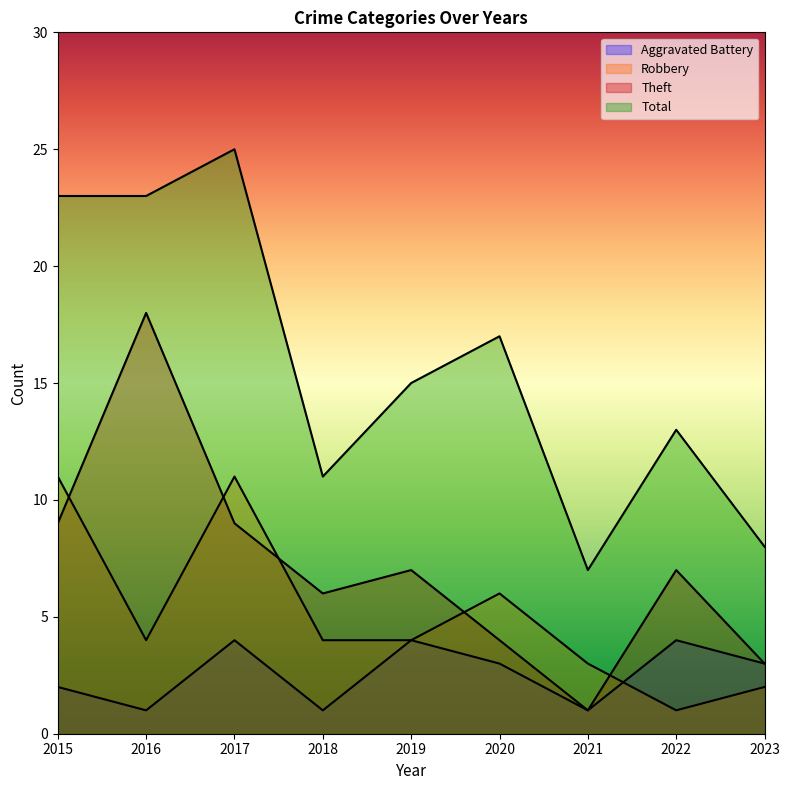

True or false: Total has more than 0 interior local peaks.

True